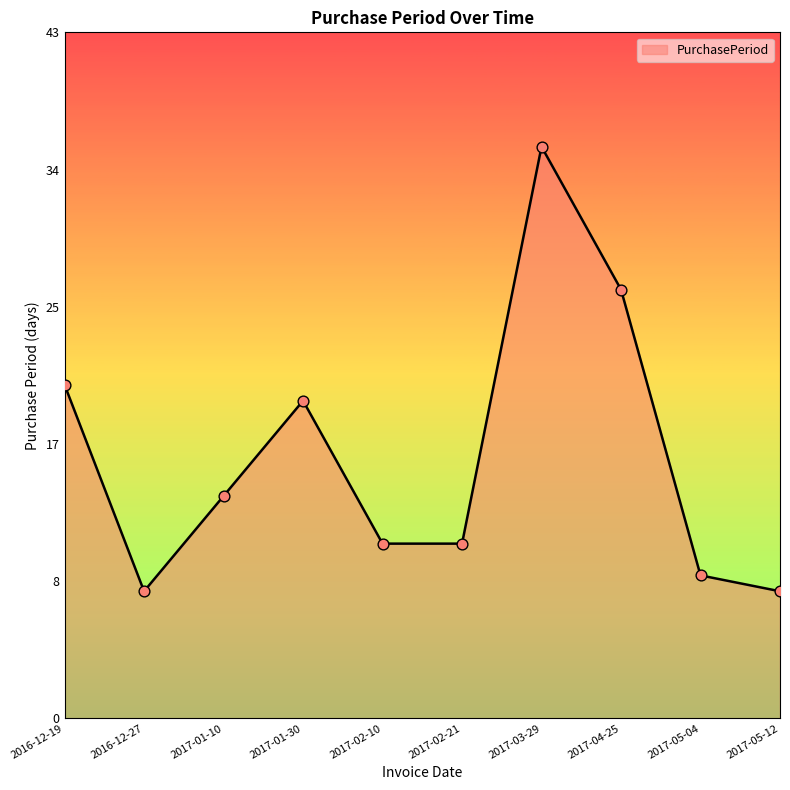

Approximately how many times larger is the value at 2017-03-29 compared to 2017-04-25?

1.3